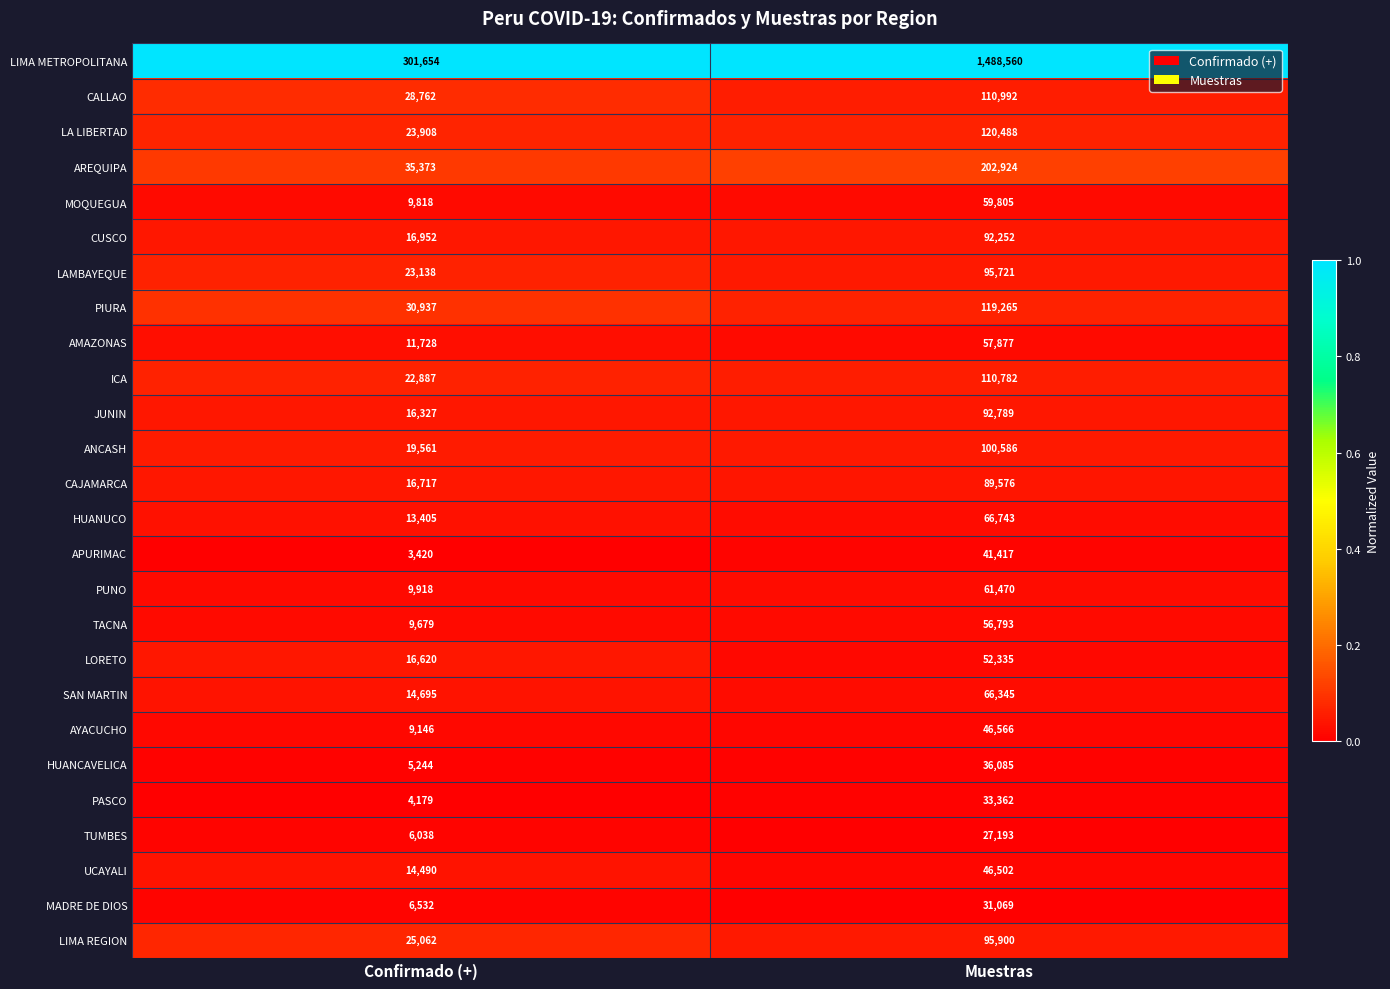

What is the difference between the maximum and minimum values in the AYACUCHO series?

37420